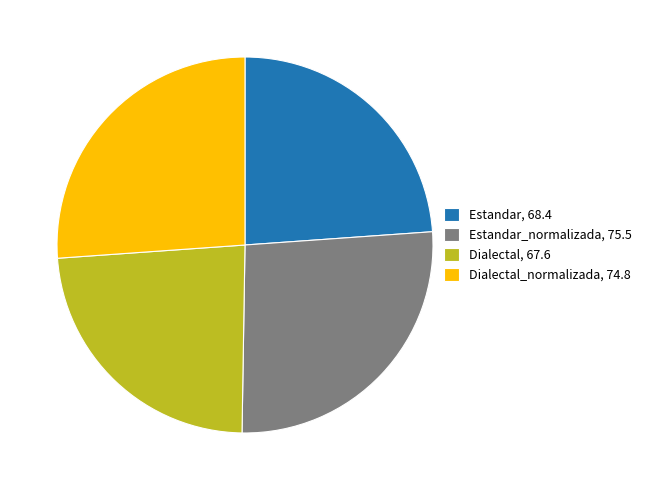

Is there any slice that represents more than half of the pie?

No